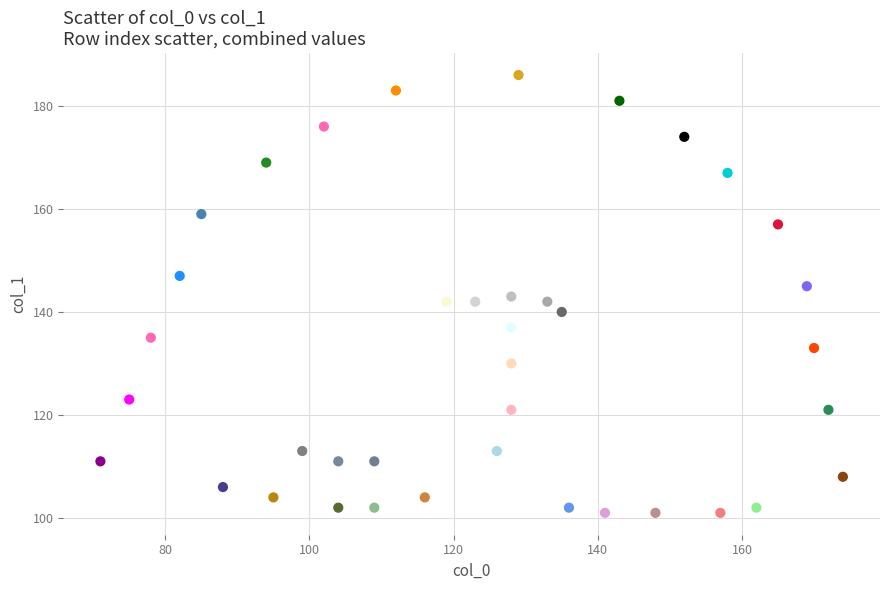

What is the range of X values (max minus min)?

103